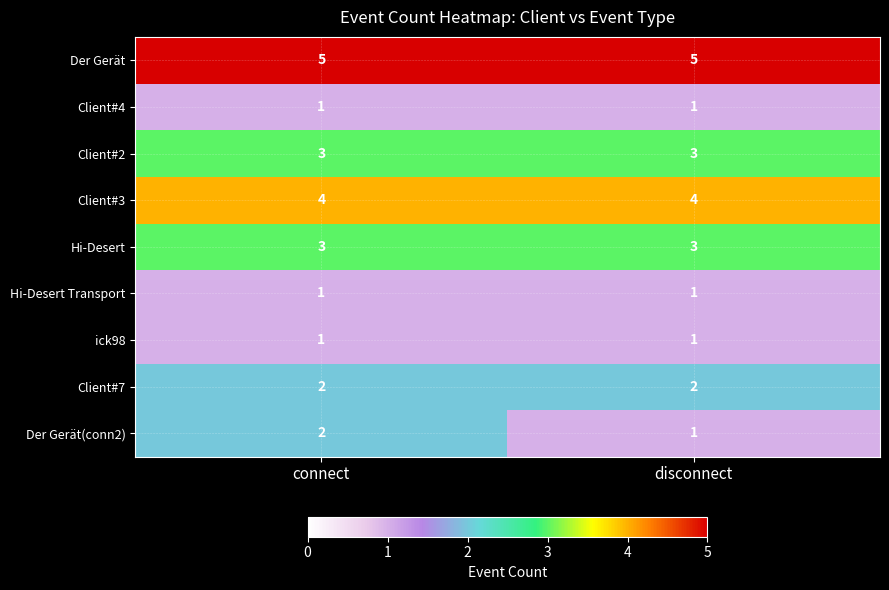

What is the total value across all series at disconnect?

21